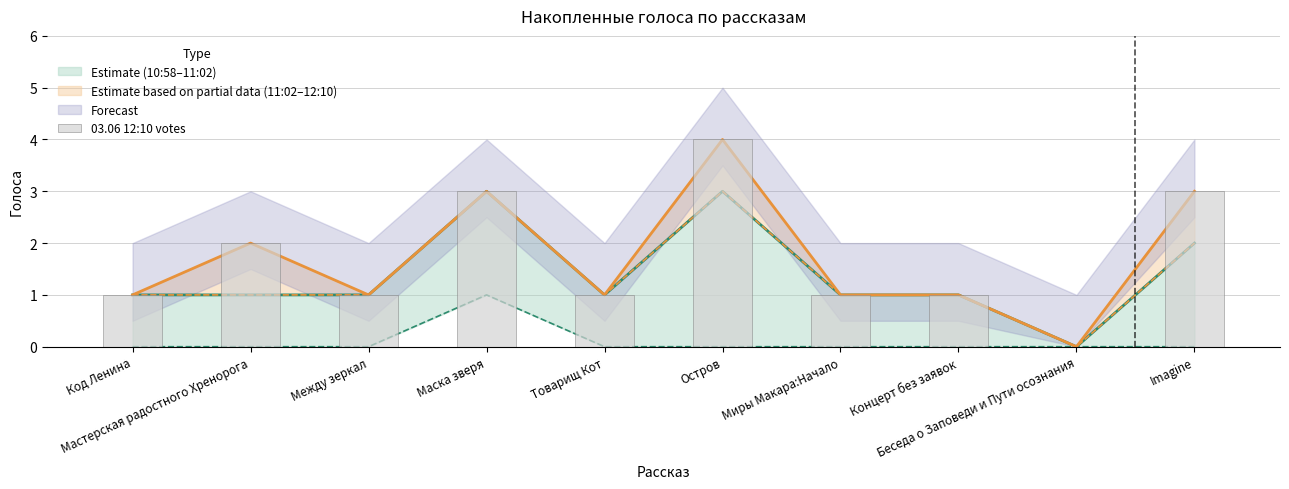

Which has a higher value, Миры Макара:Начало or Маска зверя?

Маска зверя